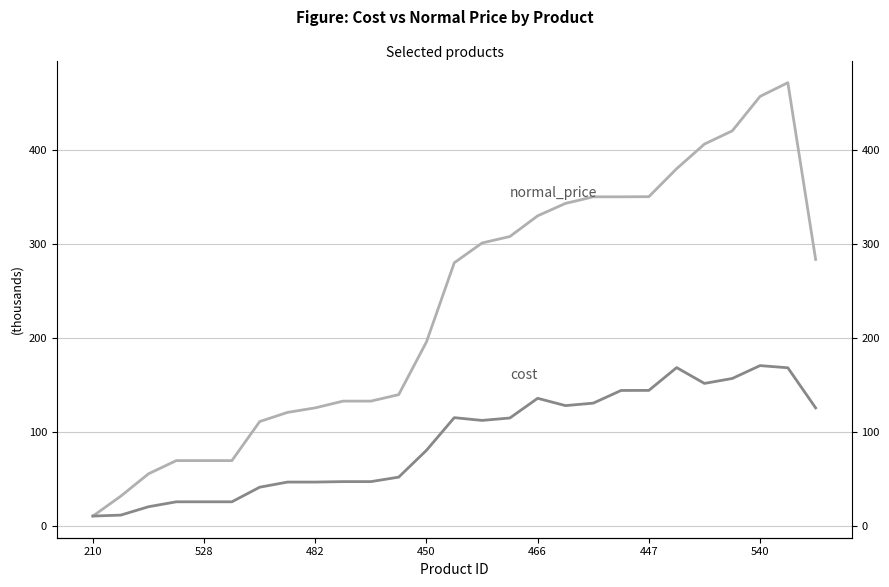

True or false: normal_price and cost cross at least once.

False